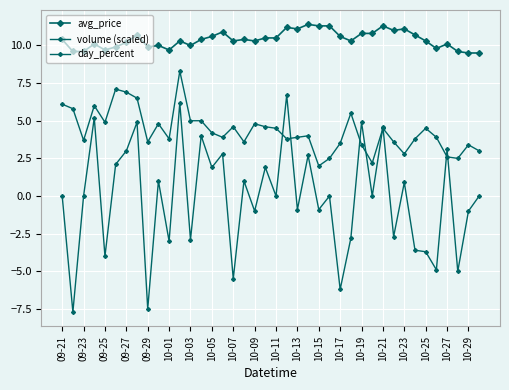

What is the value of the avg_price point at the 31st from the left?

11.3